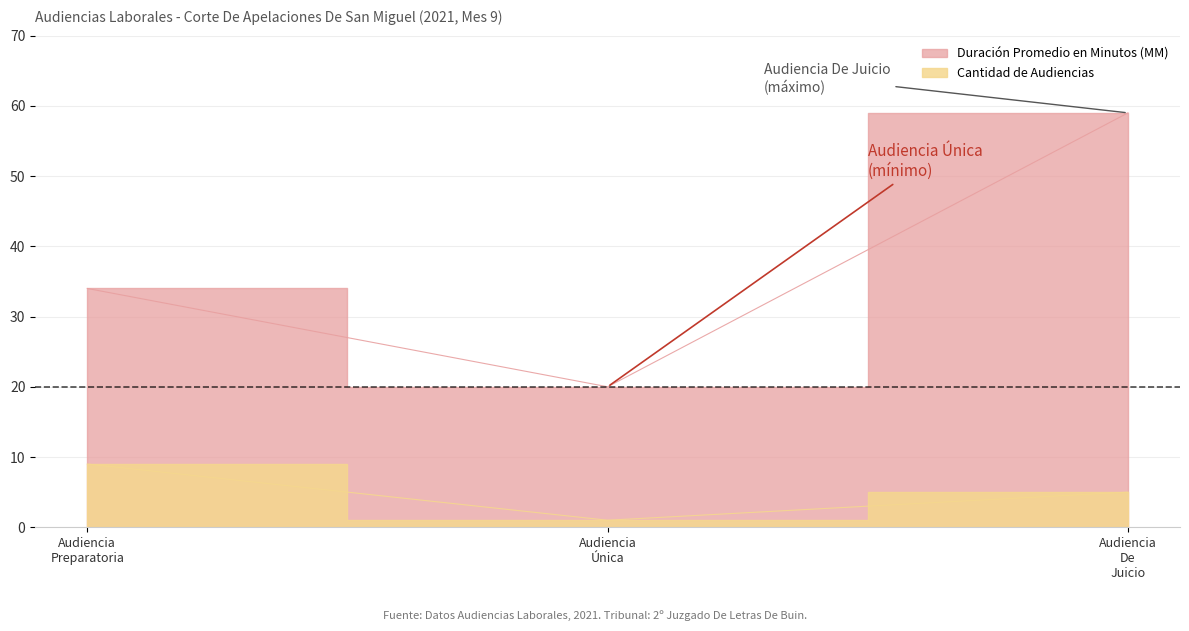

Reading left to right, list all the values displayed in this chart.

Duración Promedio en Minutos (MM): Audiencia Preparatoria=34	Audiencia Única=20	Audiencia De Juicio=59
Cantidad de Audiencias: Audiencia Preparatoria=9	Audiencia Única=1	Audiencia De Juicio=5